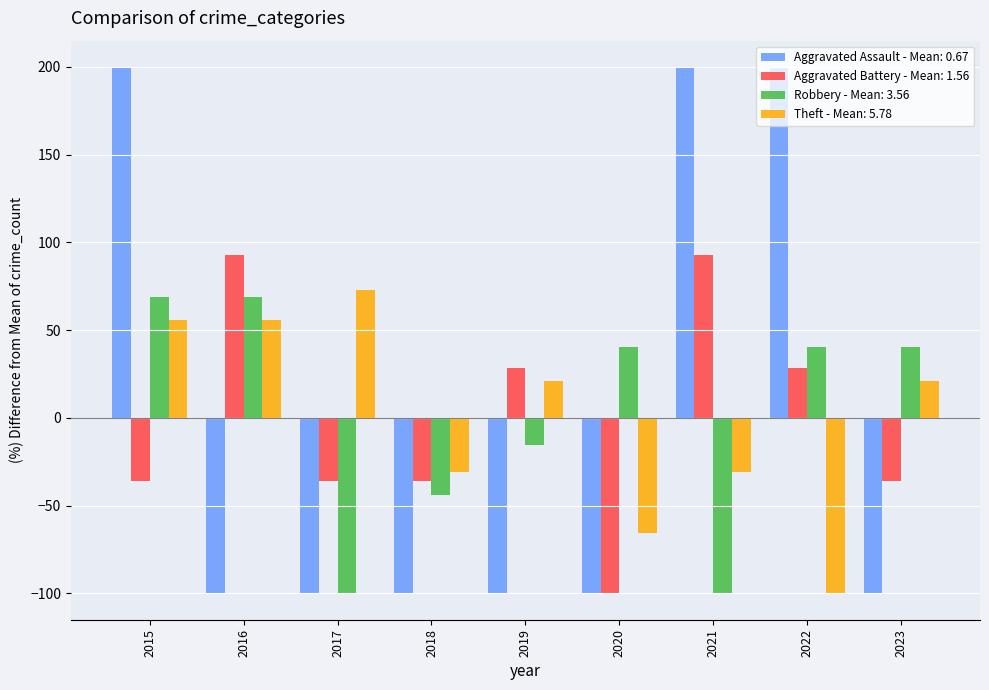

At which category is the sum across all series the highest?

2015